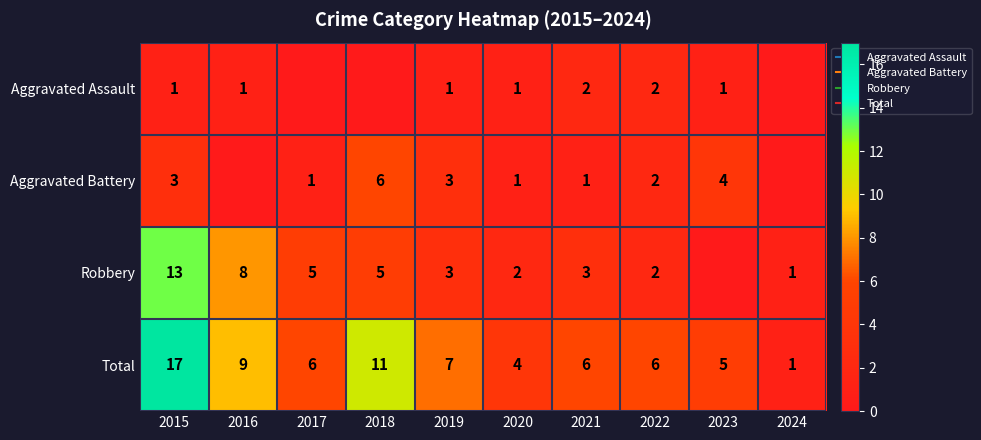

What is the difference between the maximum and minimum values in the Aggravated Assault series?

2